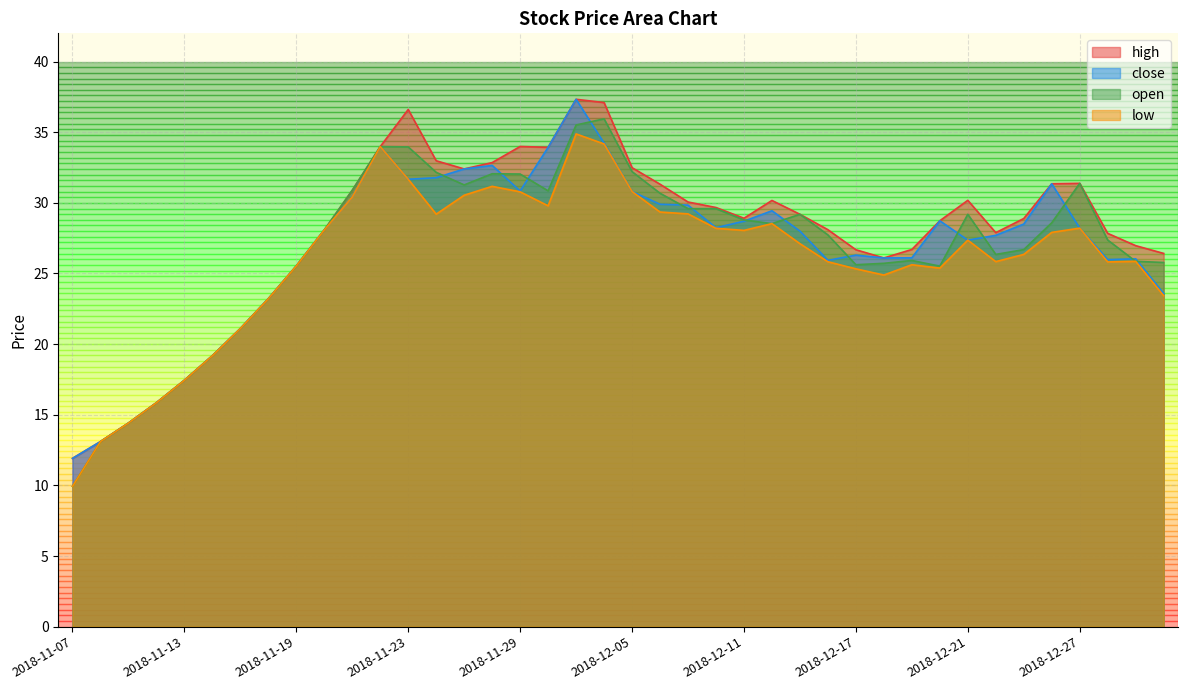

True or false: low and high intersect in this chart.

False